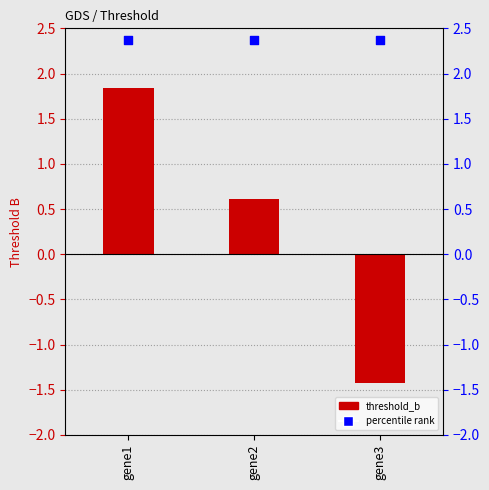

What is the total value across all series at gene1?

4.2